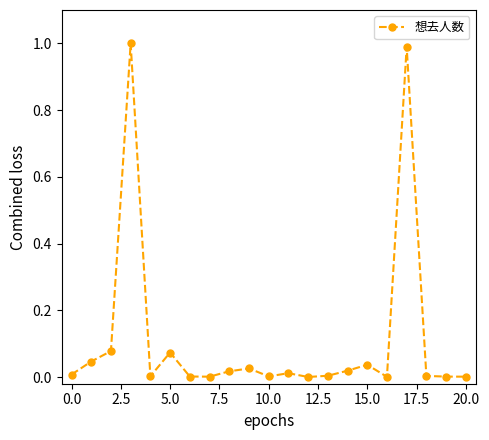

True or false: the data has more than 1 interior local peaks.

True